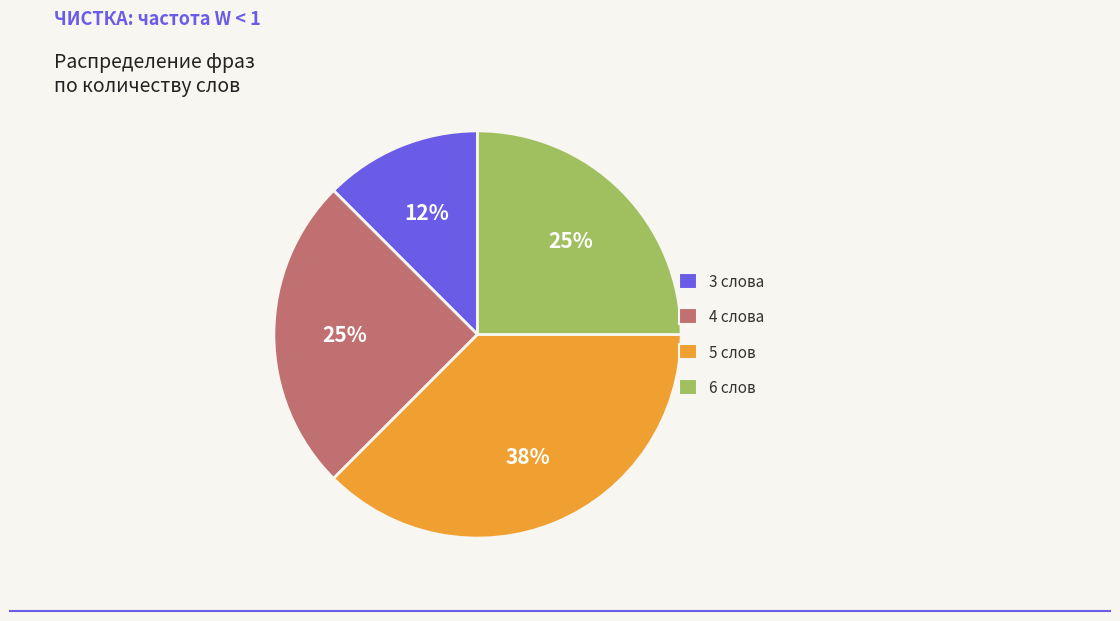

To the nearest percent, what is the average slice percentage?

25%